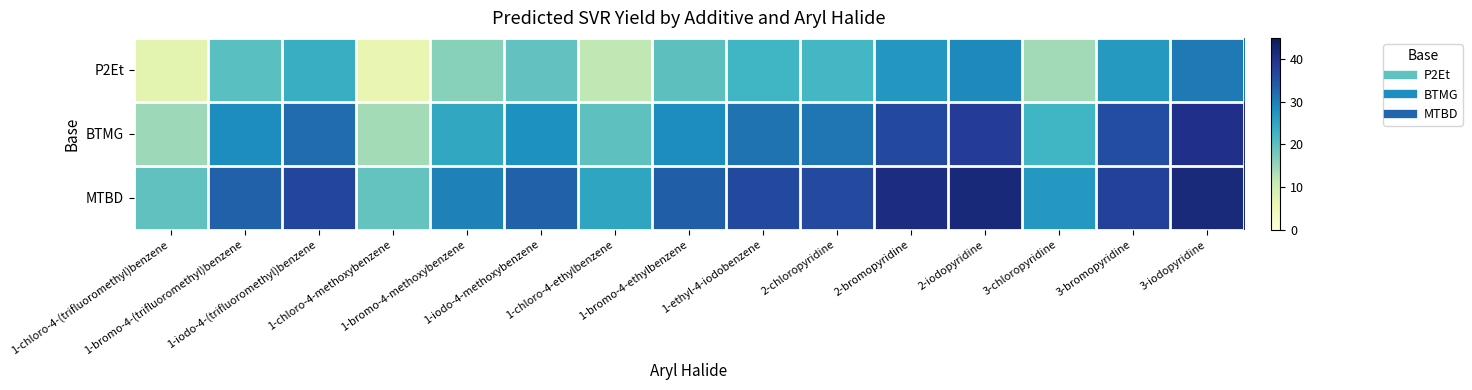

Between 1-ethyl-4-iodobenzene and 1-iodo-4-(trifluoromethyl)benzene, which is larger?

1-iodo-4-(trifluoromethyl)benzene